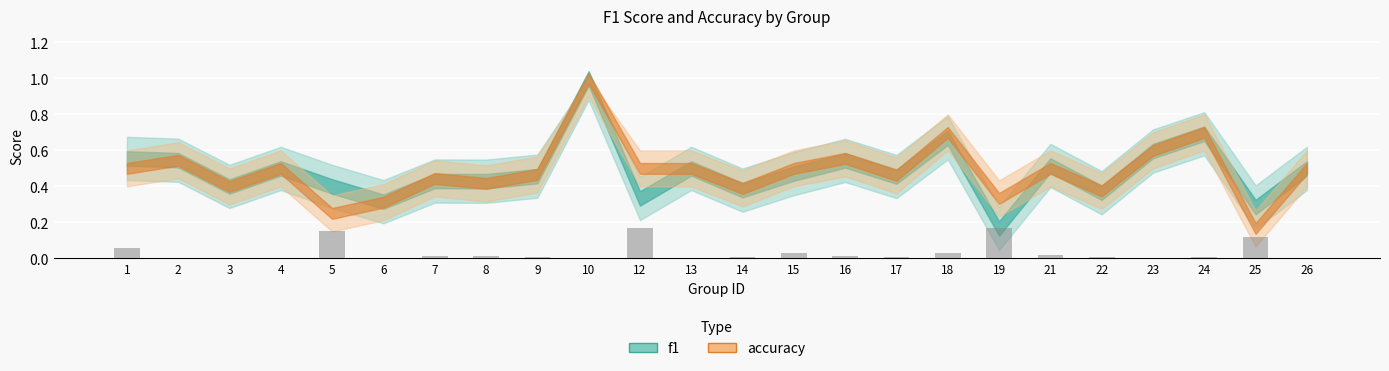

Are the bars horizontal?

No